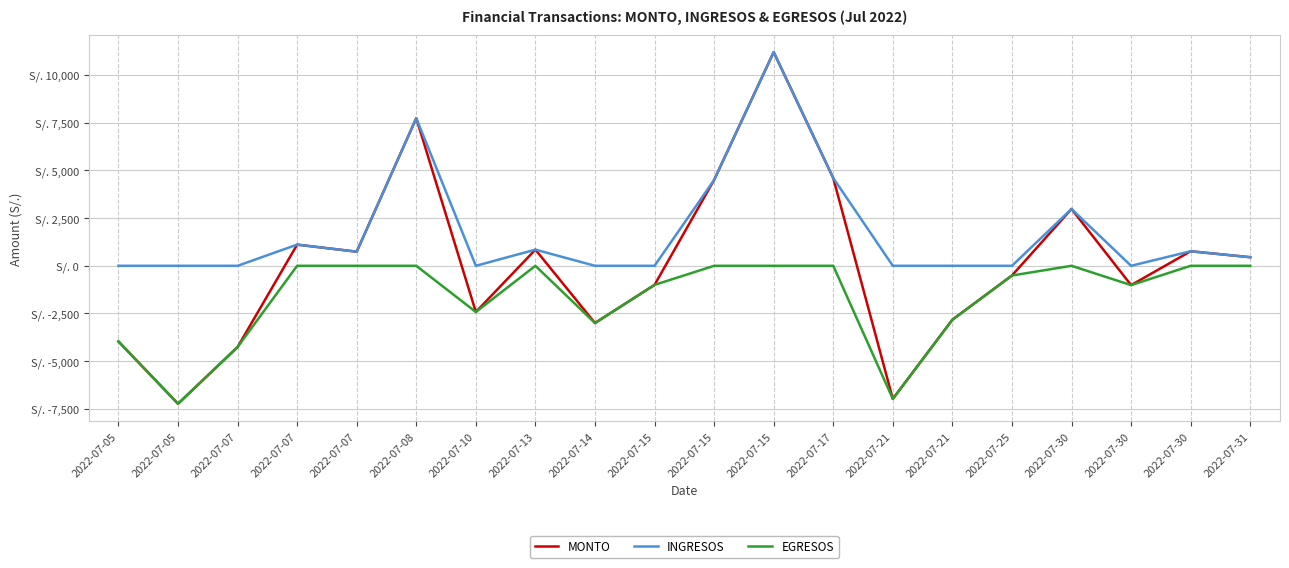

What is the value of the MONTO point at the 18th from the left?

2980.0